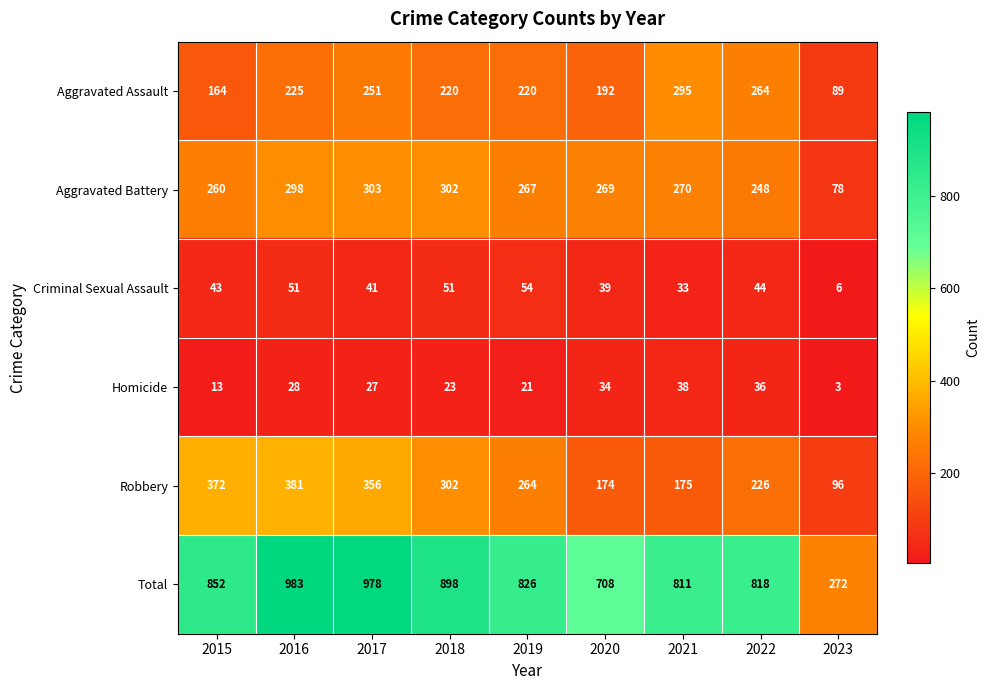

What is the total value across all series at 2021?

1622